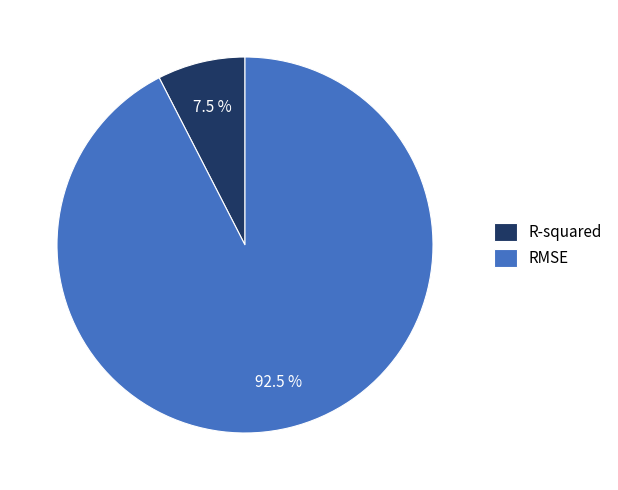

What is the smallest slice in the pie chart?

R-squared